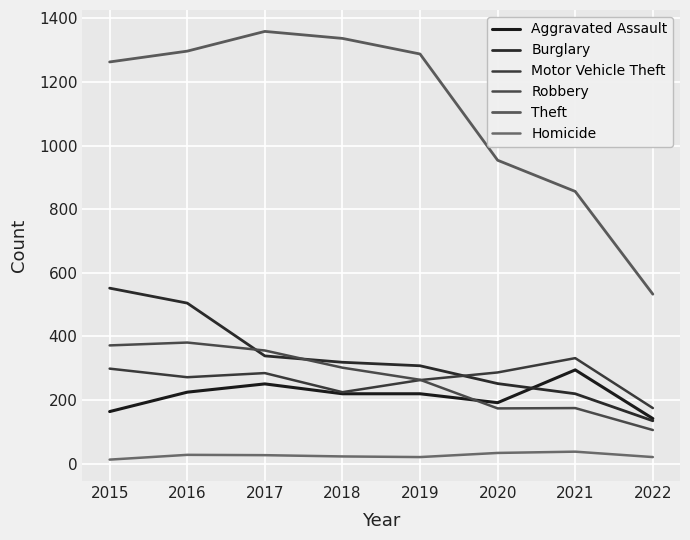

The Robbery series shows 151 at 2022. True or false?

False